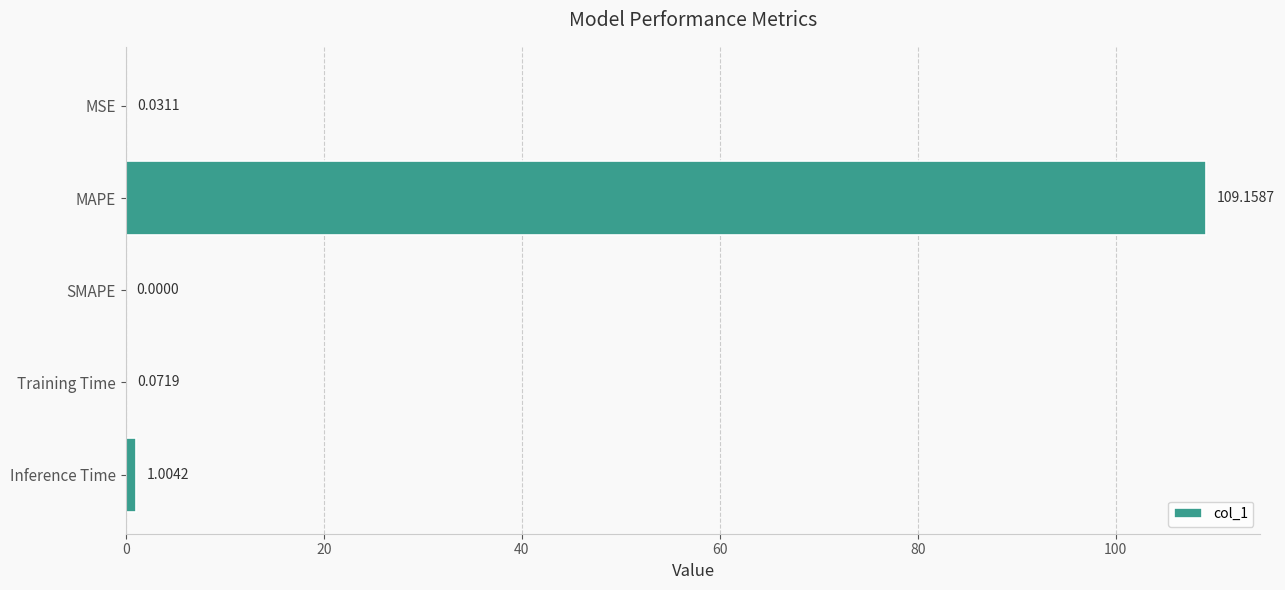

At which category does the chart reach its peak across all series?

MAPE